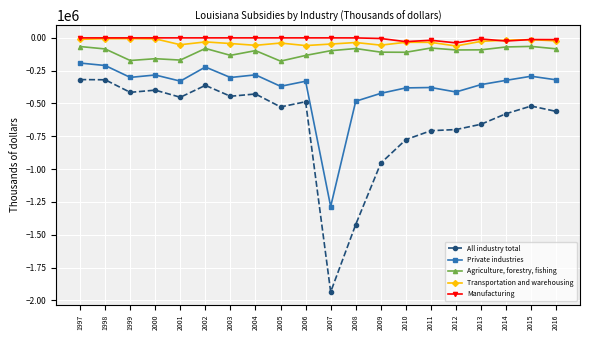

Is this an area chart (filled region under the line)?

No